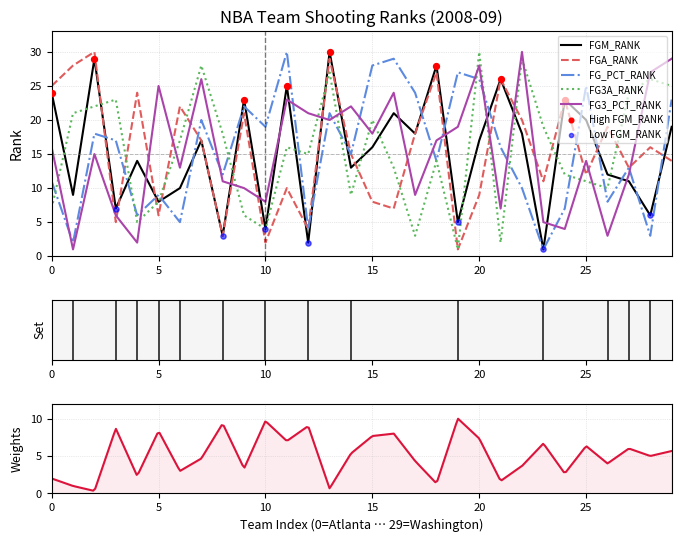

The value of FG_PCT_RANK at 15 is 49. True or false?

False